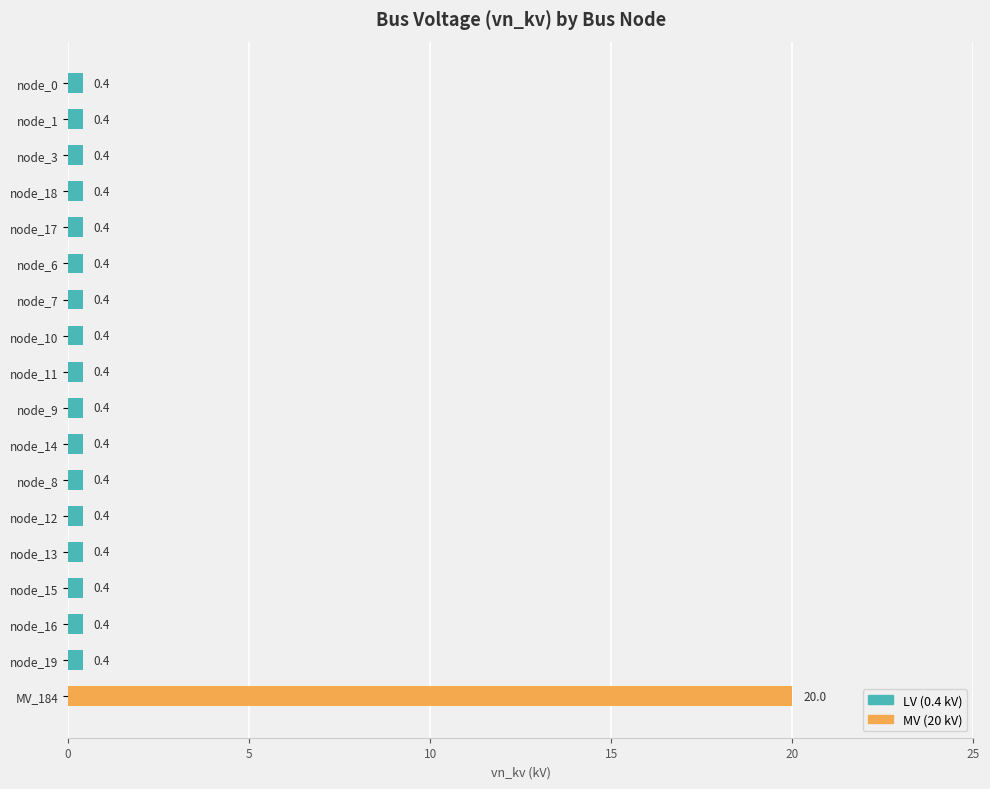

List the series in order of their overall mean, lowest first.

LV (0.4 kV), MV (20 kV)